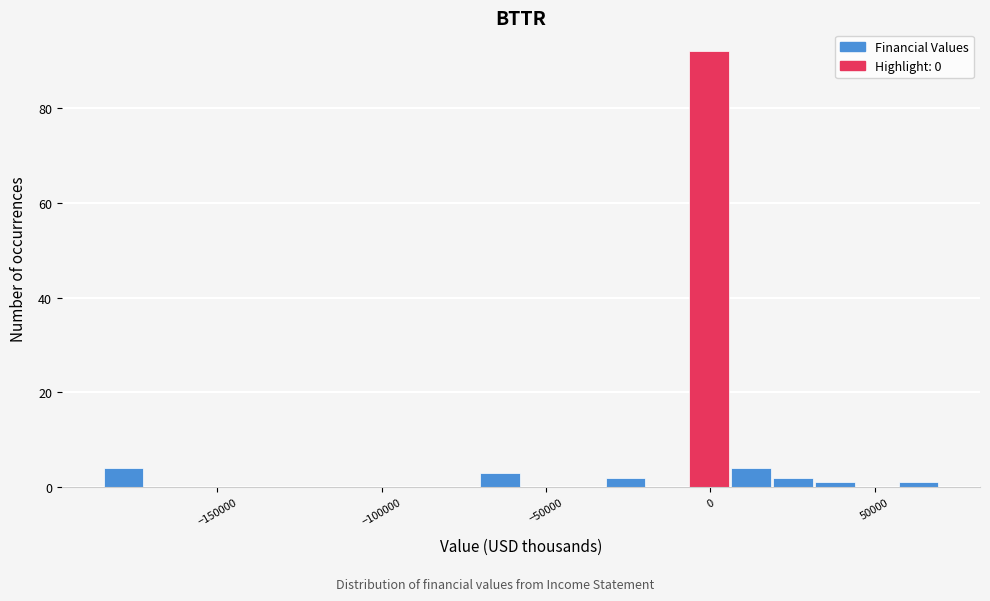

Around what value on the x-axis is the tallest bar? Give the approximate position of its centre, as read against the axis.

0